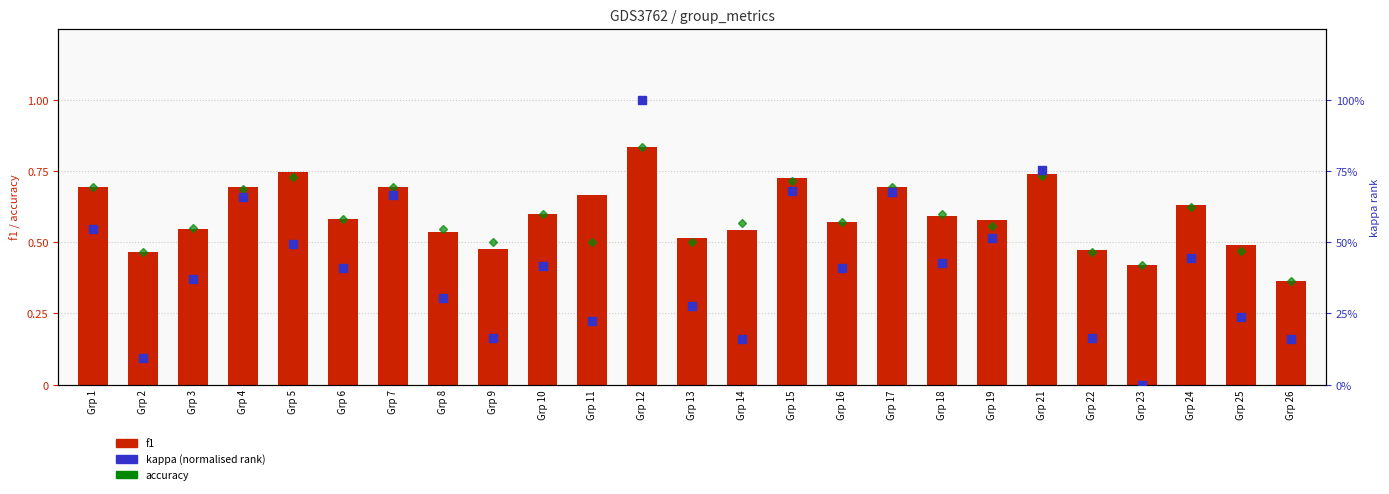

At which category does the chart reach its minimum across all series?

Grp 23